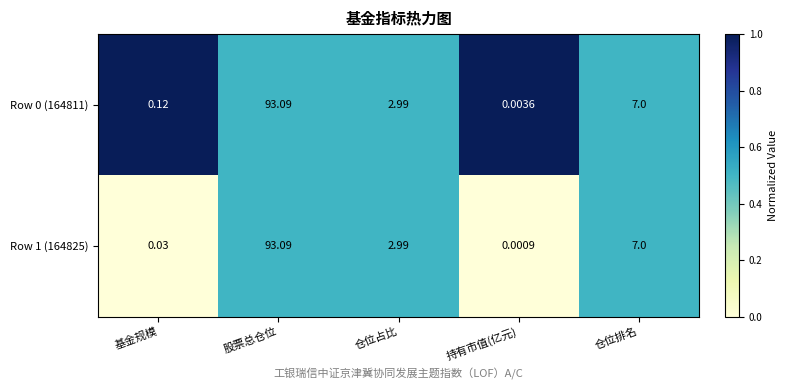

Which series has the largest range (max minus min)?

Row 1 (164825)